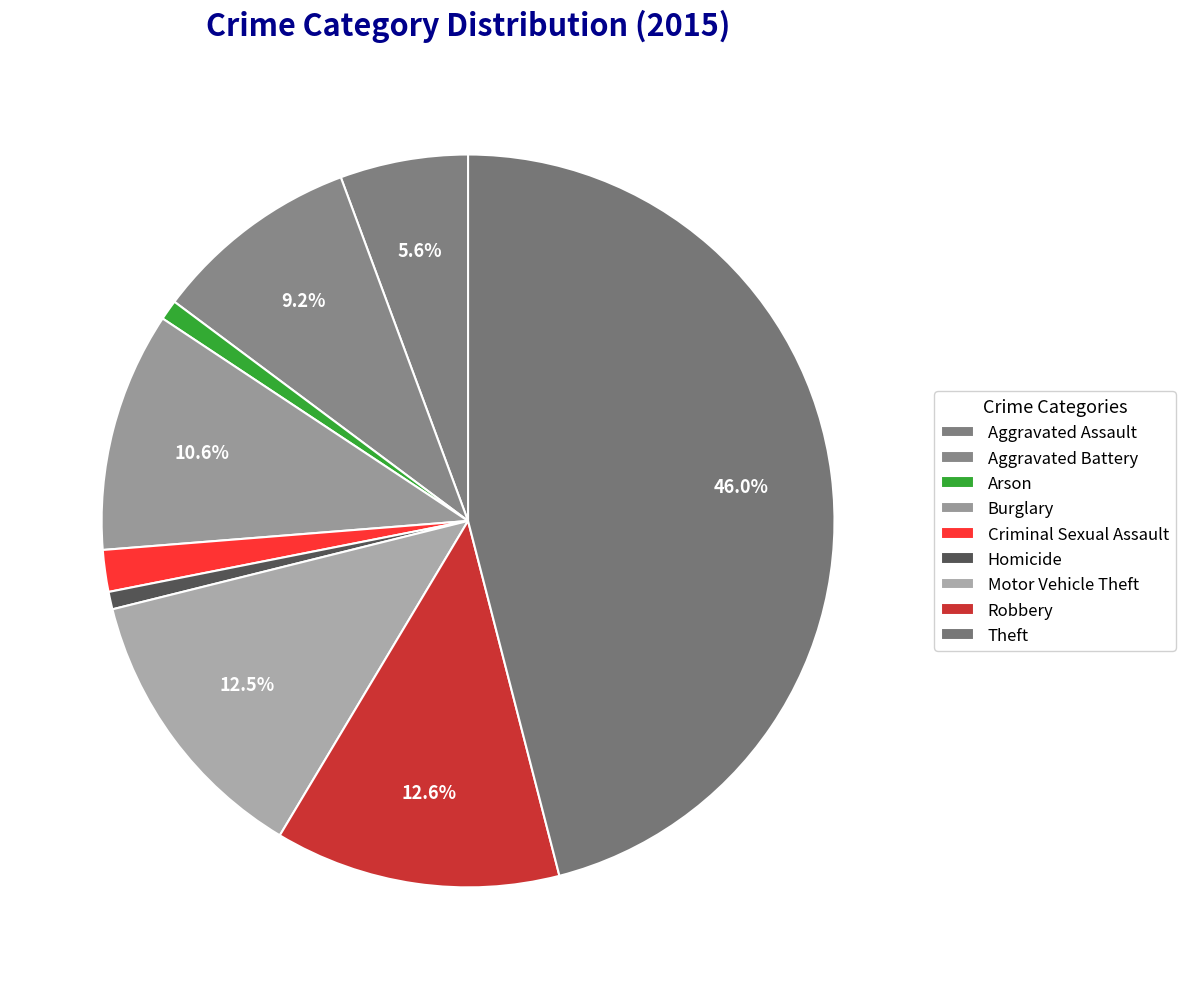

Count the number of slices in the pie.

9